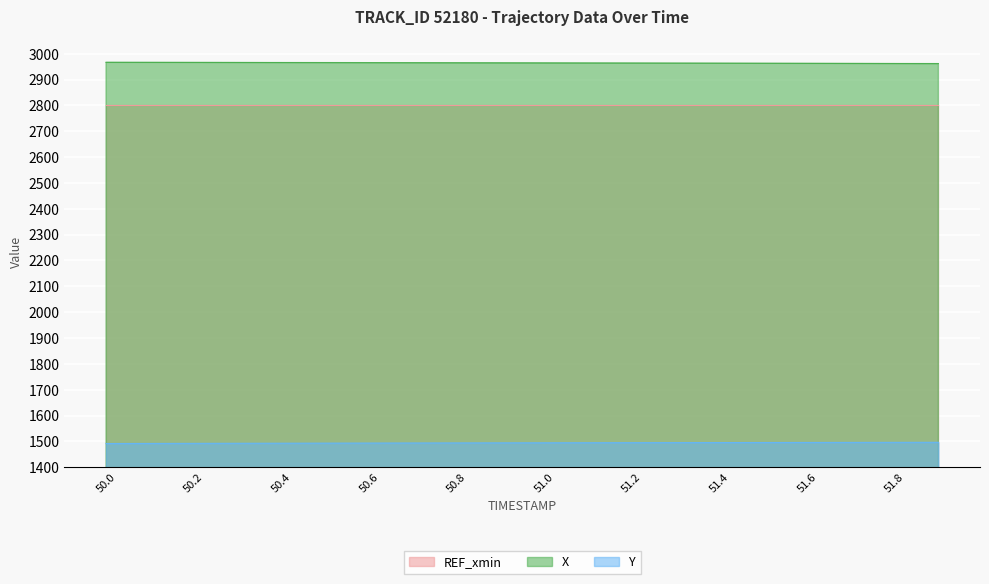

At which label does X first exceed 2964?

50.0